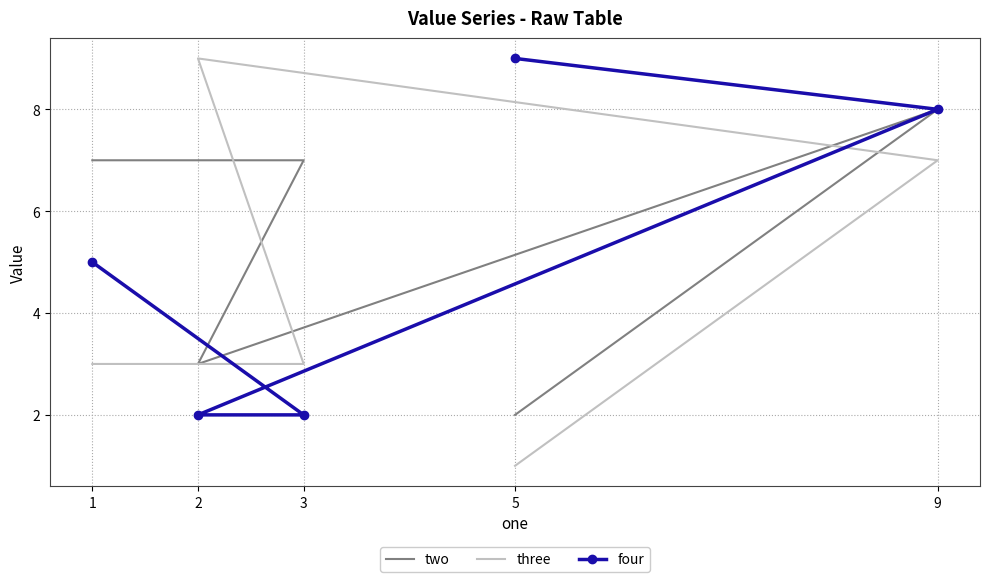

What is the total value across all series at 1?

15